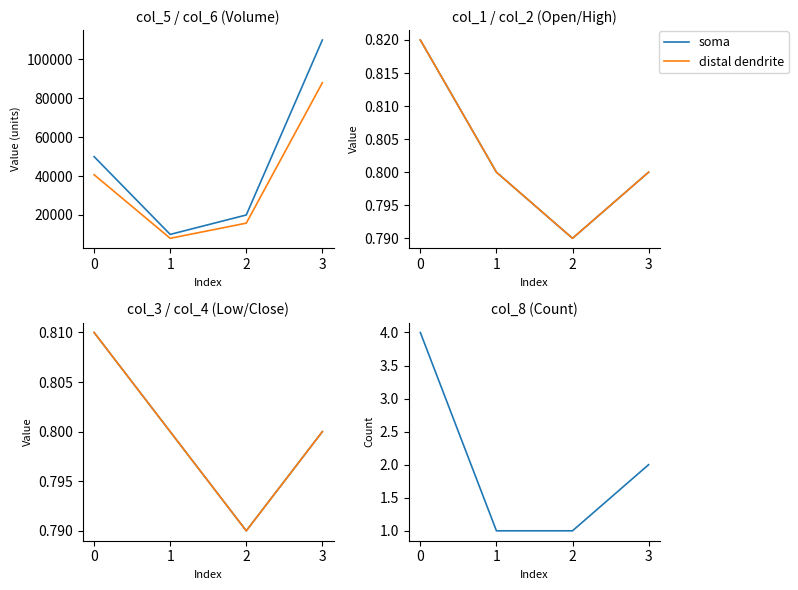

What is the difference between the maximum and minimum values in the soma series?

3.0